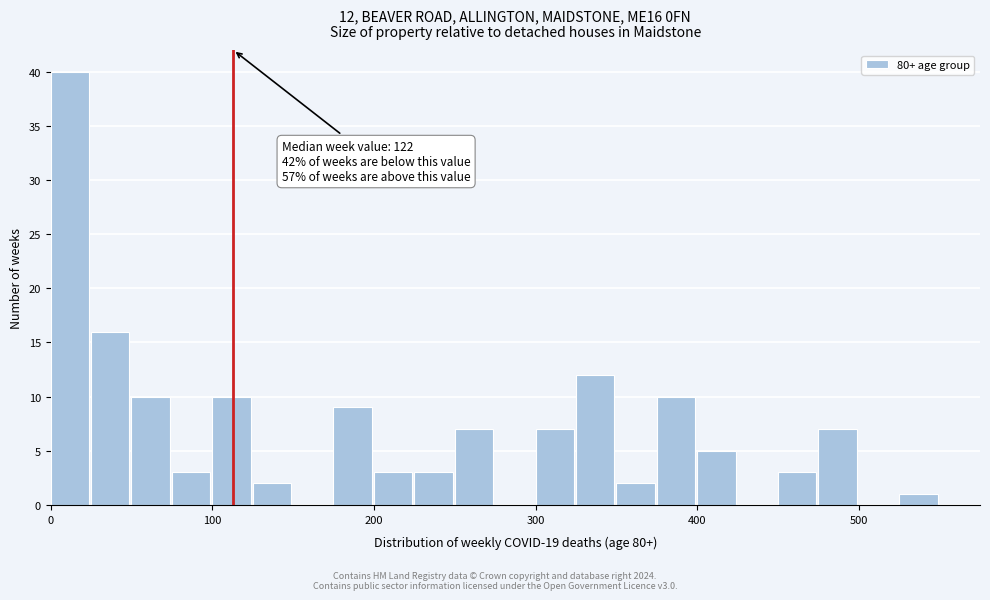

Around what value on the x-axis is the tallest bar? Give the approximate position of its centre, as read against the axis.

10